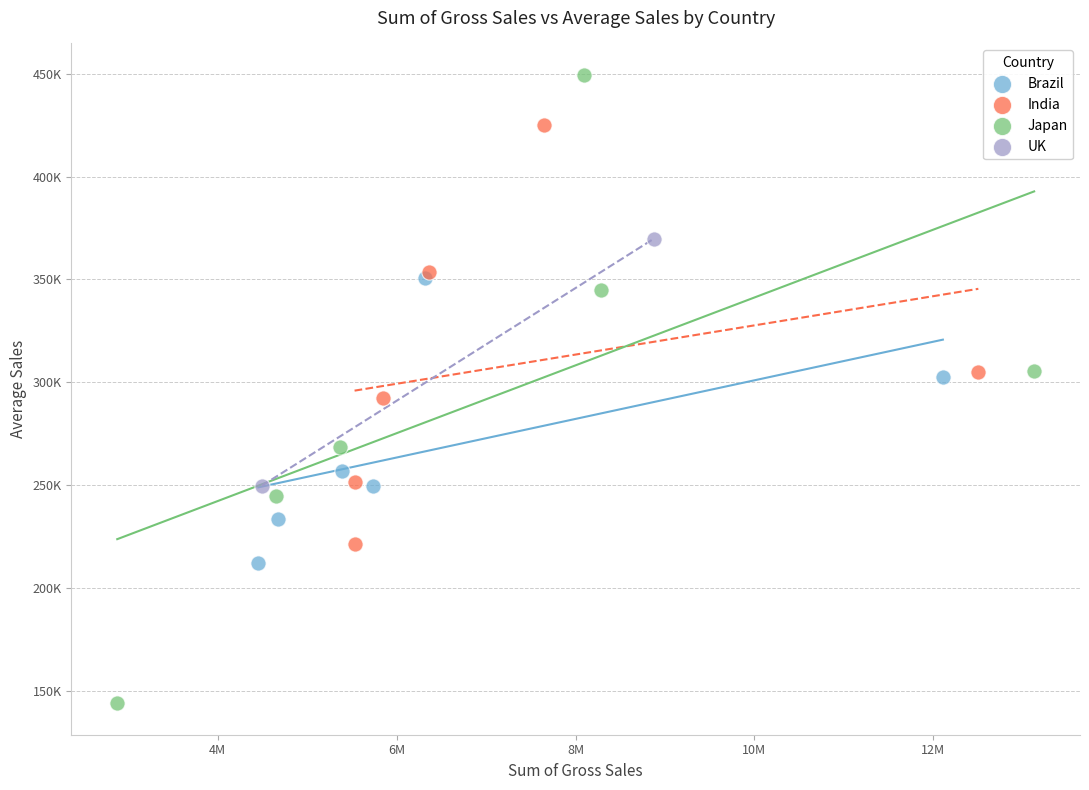

What are all the series names shown in the legend?

Brazil, India, Japan, UK